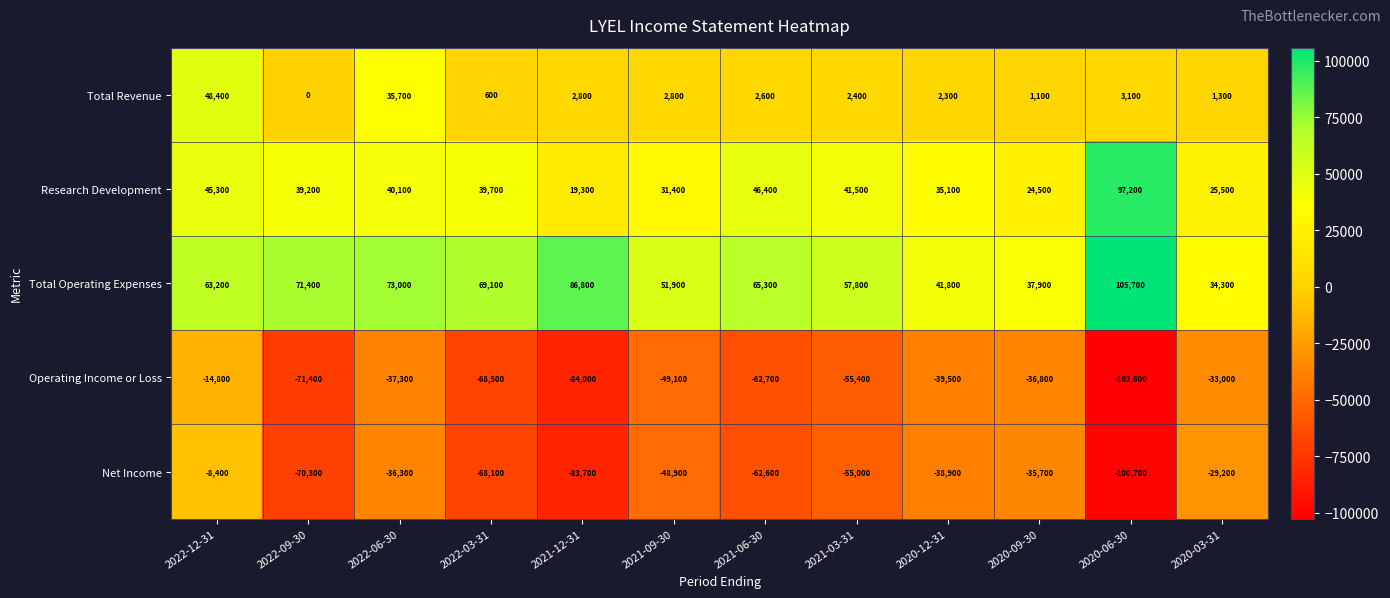

The value of Research Development at 2021-03-31 is 16615. True or false?

False